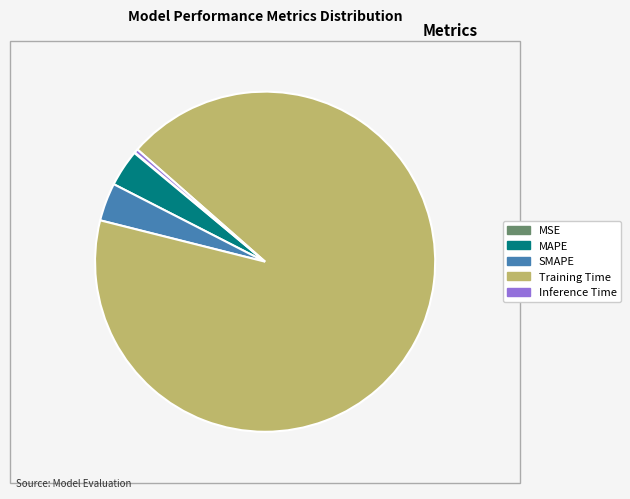

Which slice represents more than half of the pie?

Training Time